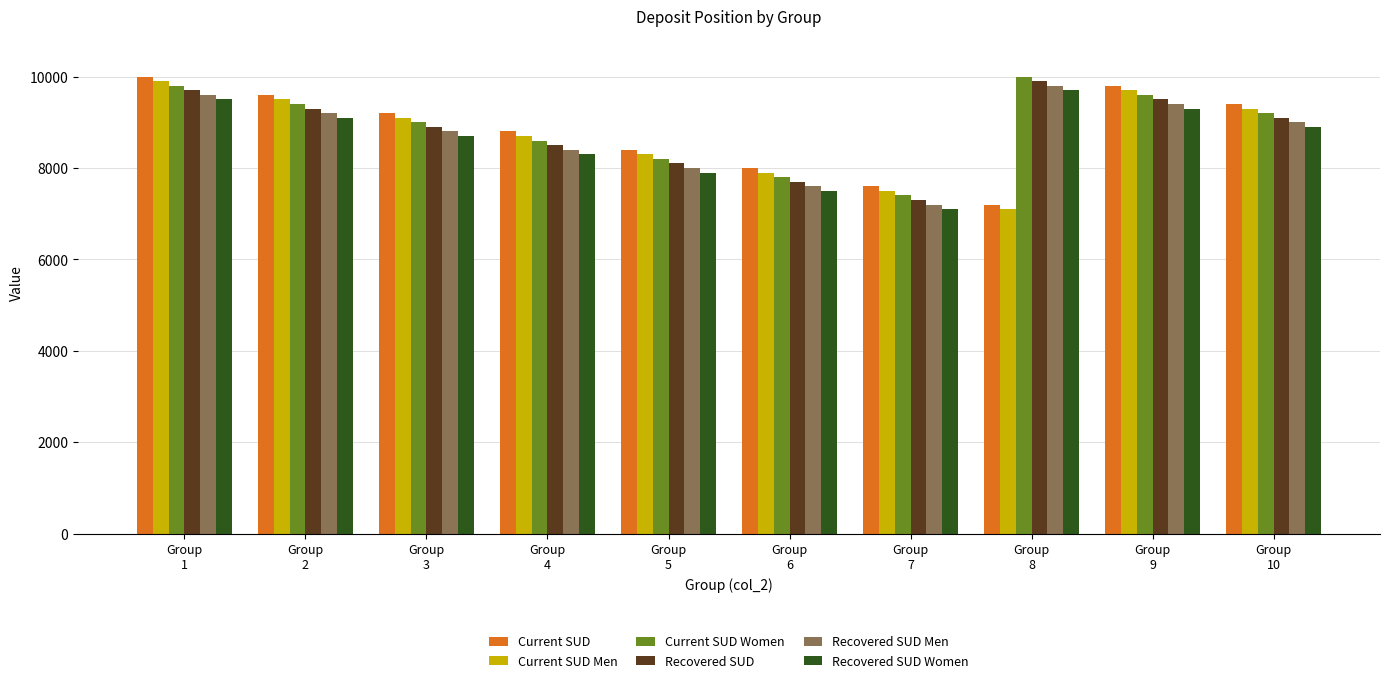

What is the difference between the maximum and minimum values in the Recovered SUD Women series?

2600